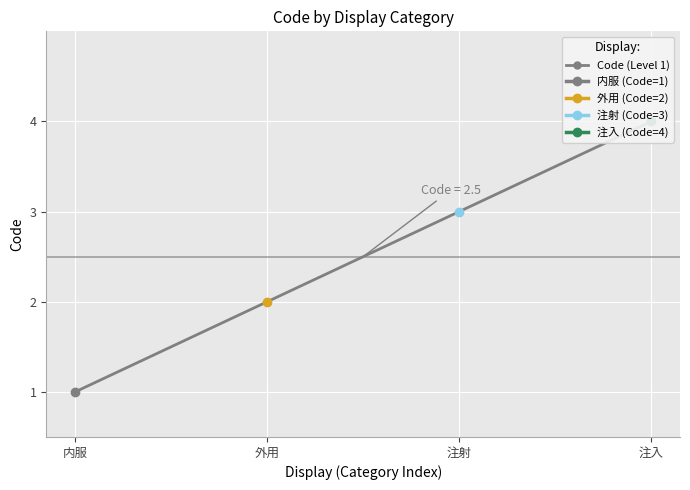

What is the value of the 1st point from the left?

1